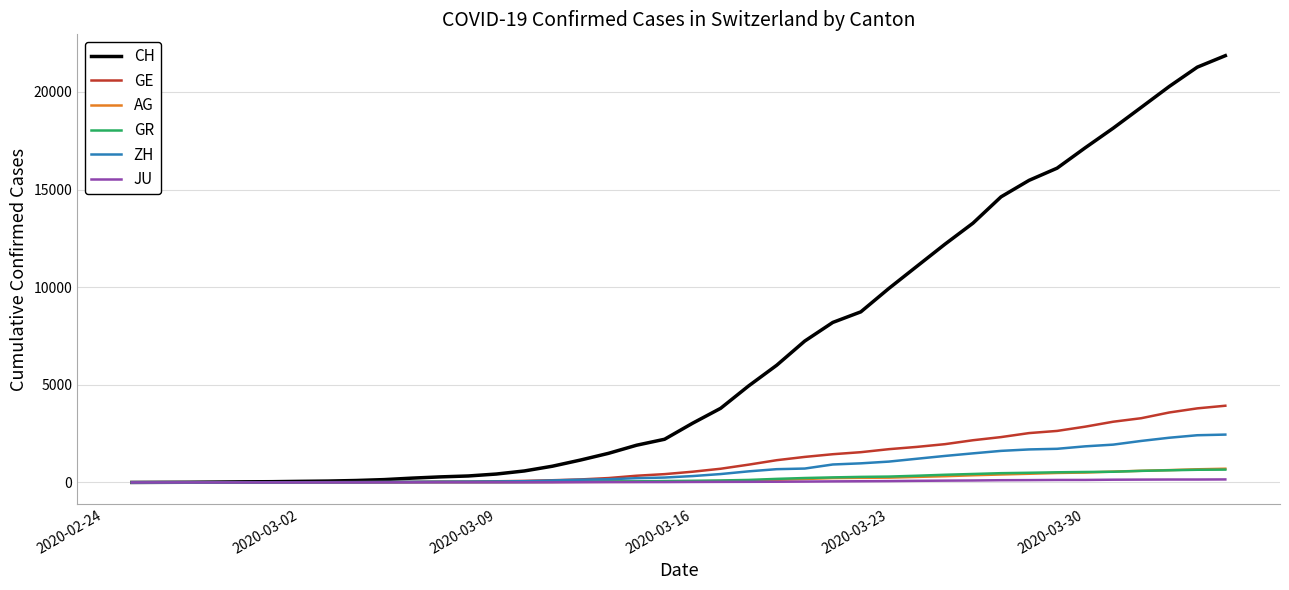

What is the maximum value for GE?

3928